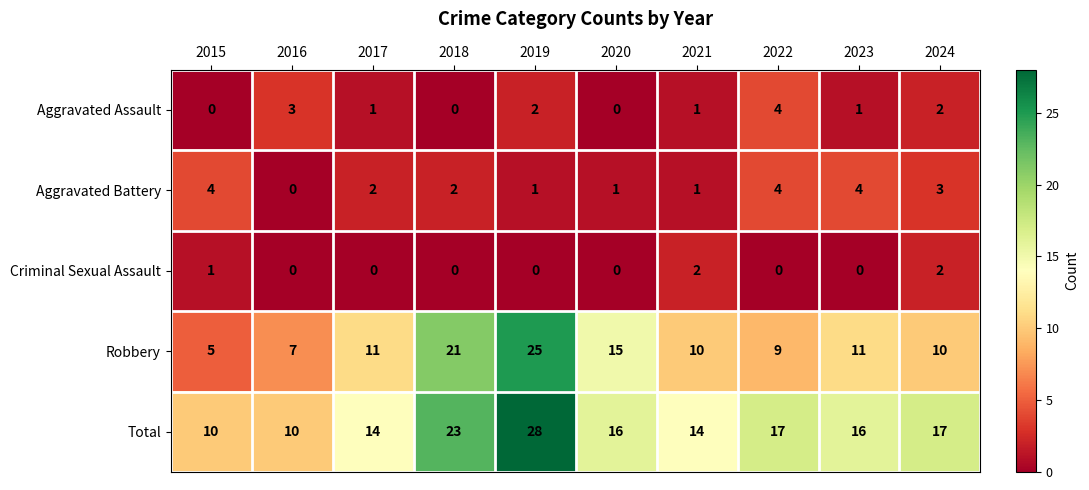

The value of Aggravated Assault at 2016 is 5. True or false?

False